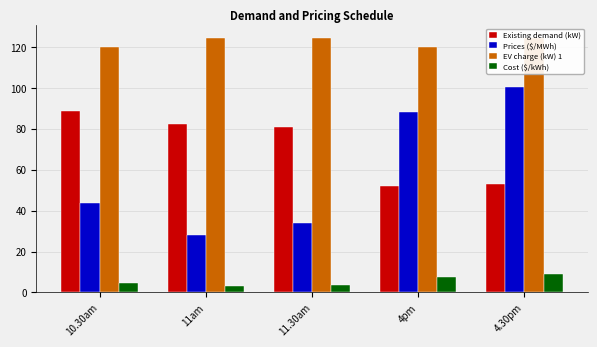

What is the maximum value for Cost ($/kWh)?

8.9